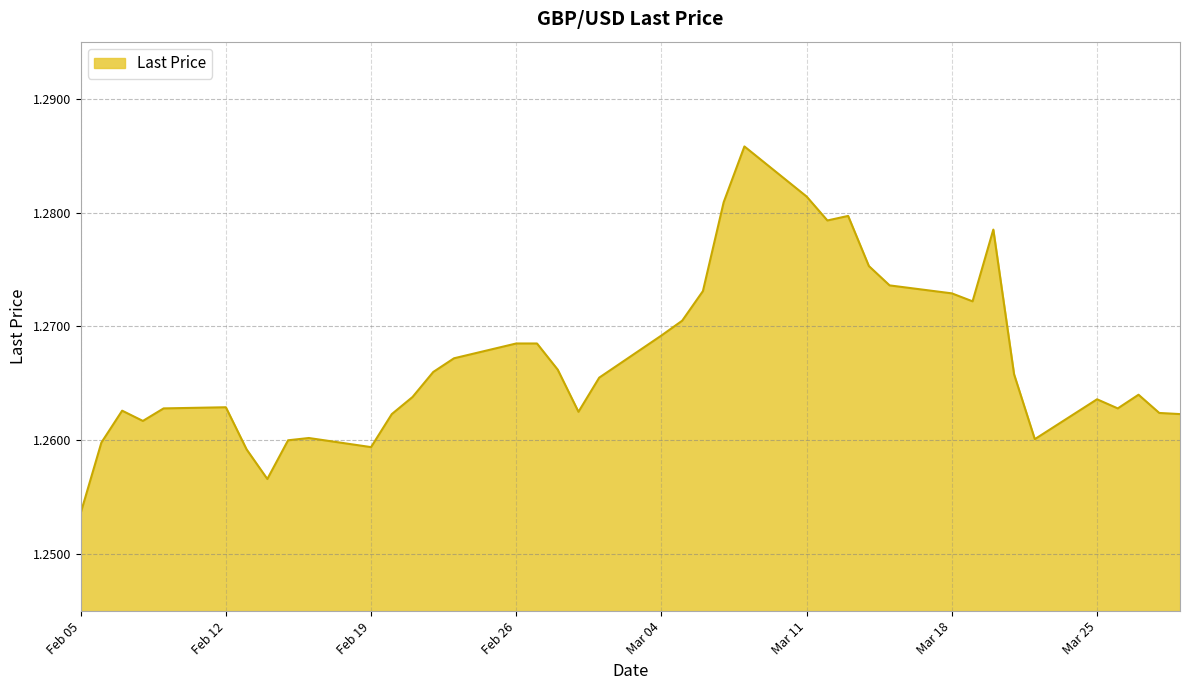

Does the chart have visible grid lines?

Yes